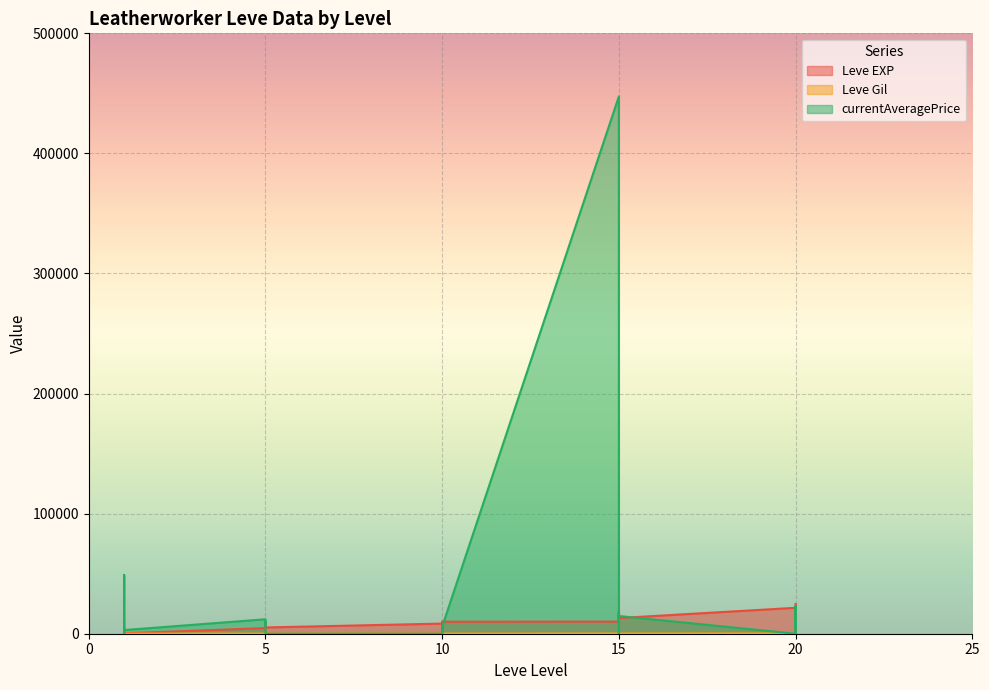

True or false: Leve Gil and currentAveragePrice cross at least once.

True